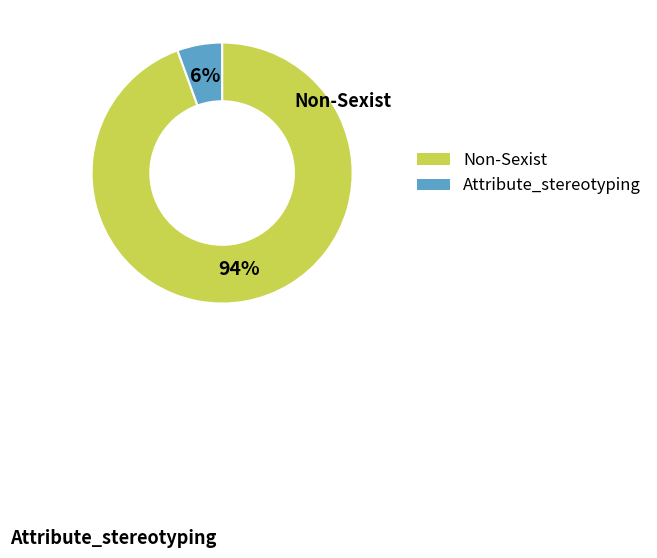

How many slices are in this pie chart?

2